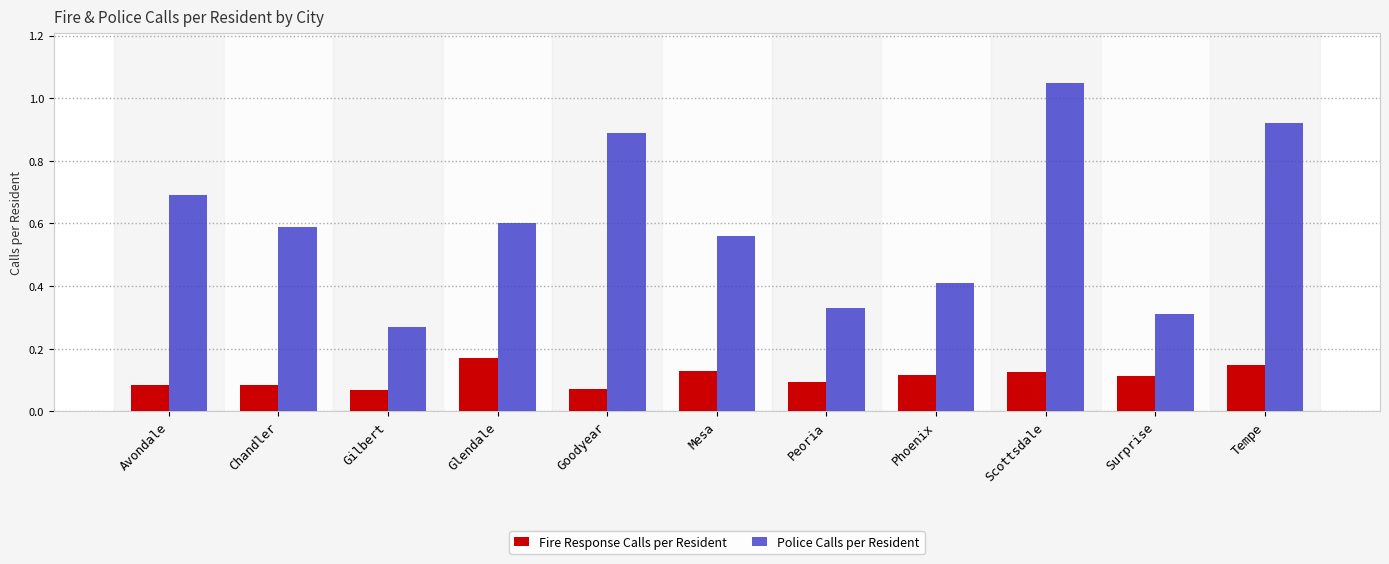

The value of Police Calls per Resident at Glendale is 0.6. True or false?

True